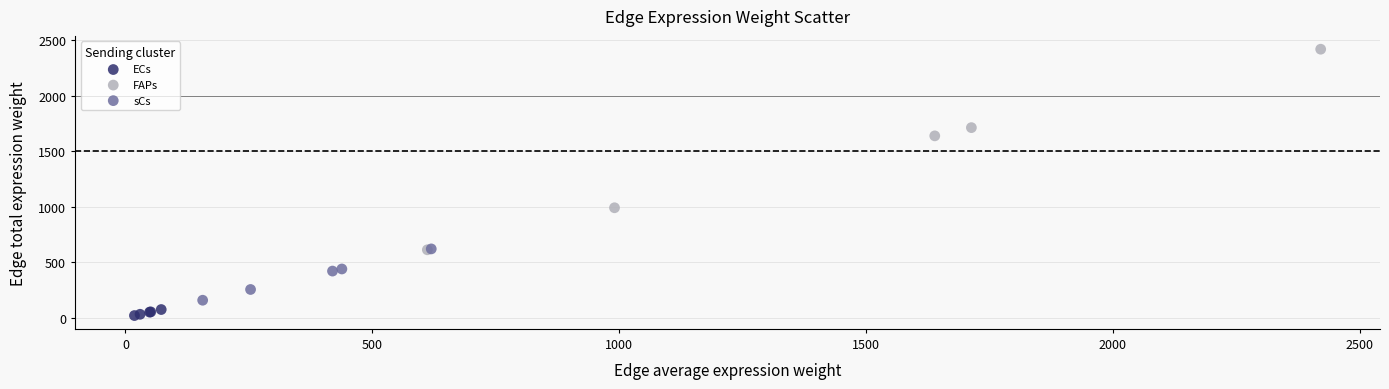

Which series reaches the maximum Y coordinate?

FAPs